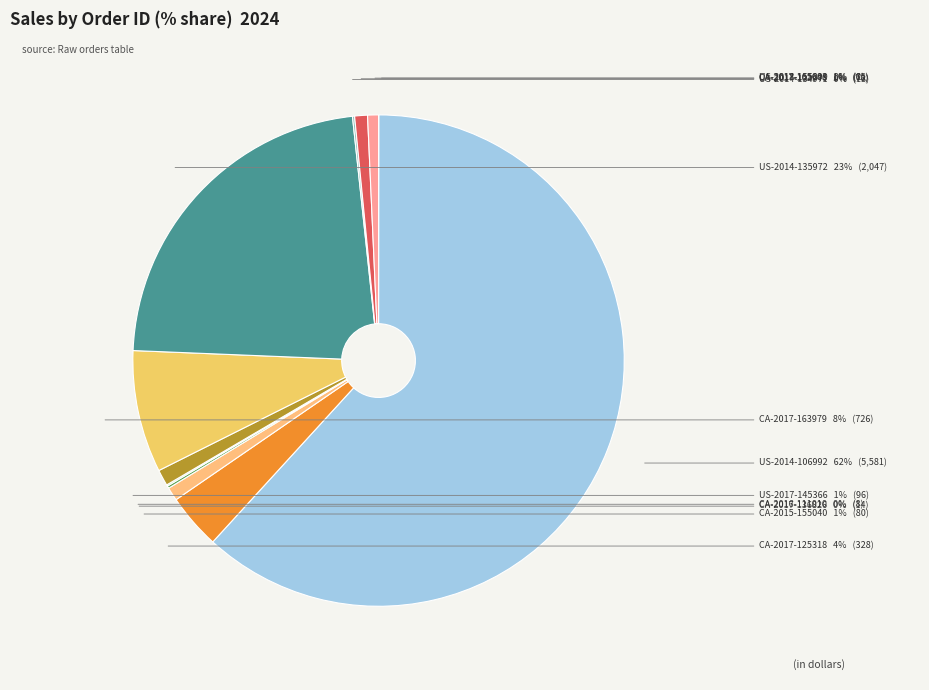

What is the largest slice in the pie chart?

US-2014-106992